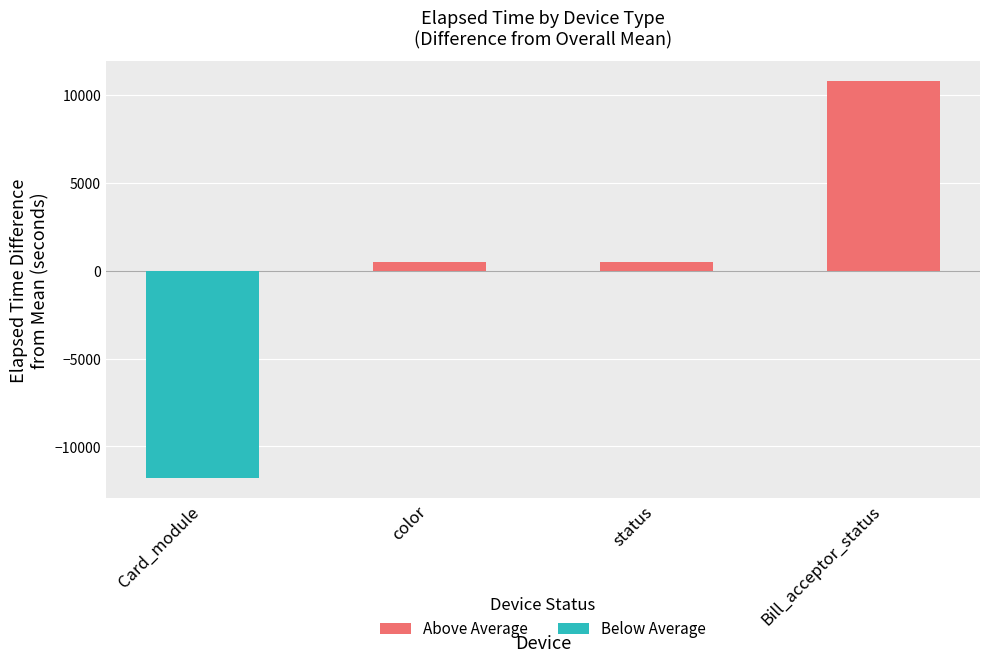

Are the bars horizontal?

No